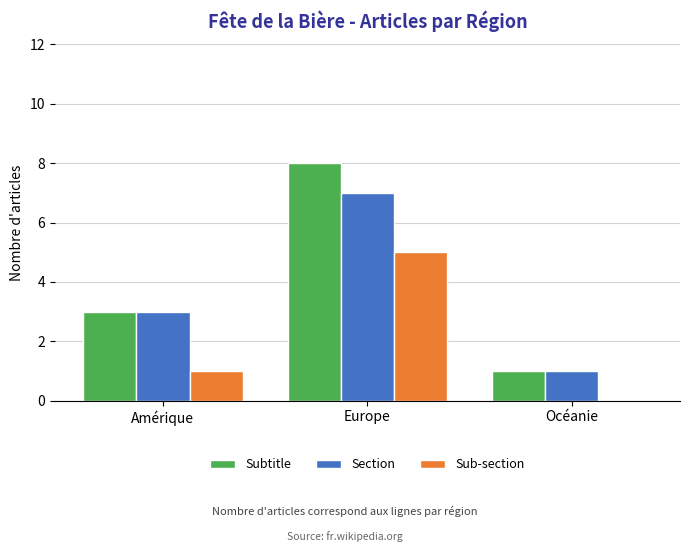

Between Amérique and Europe, which series saw the biggest shift?

Subtitle